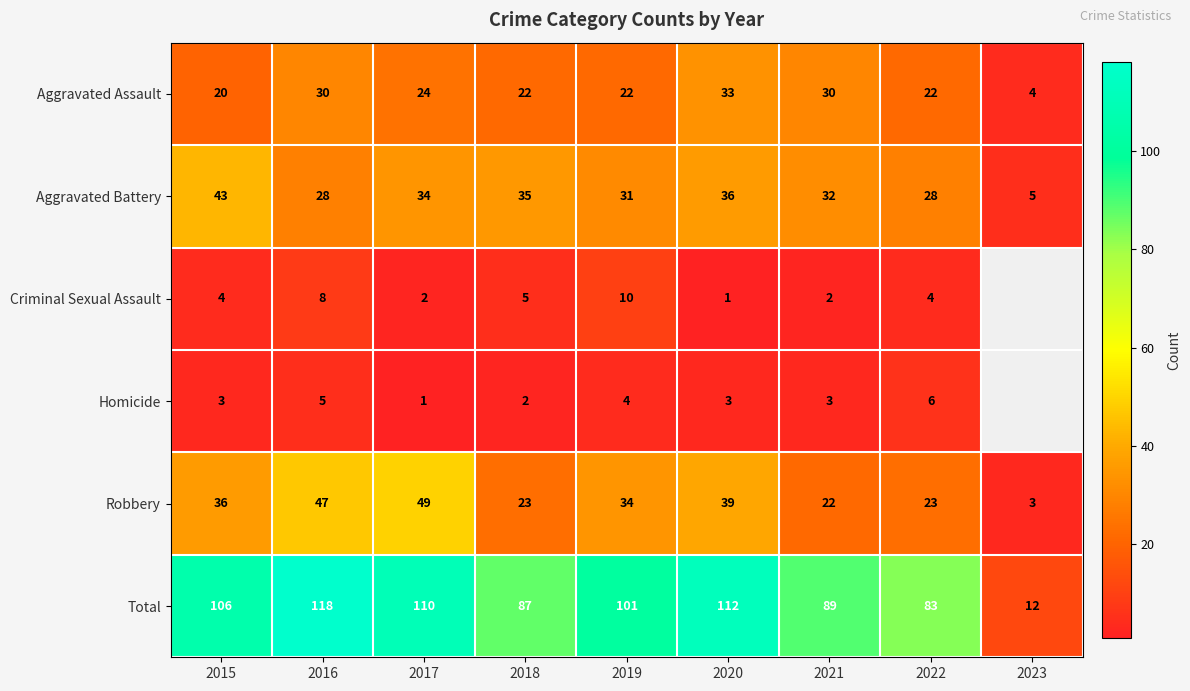

At 2018, list the series in order from smallest to largest.

Homicide, Criminal Sexual Assault, Aggravated Assault, Robbery, Aggravated Battery, Total